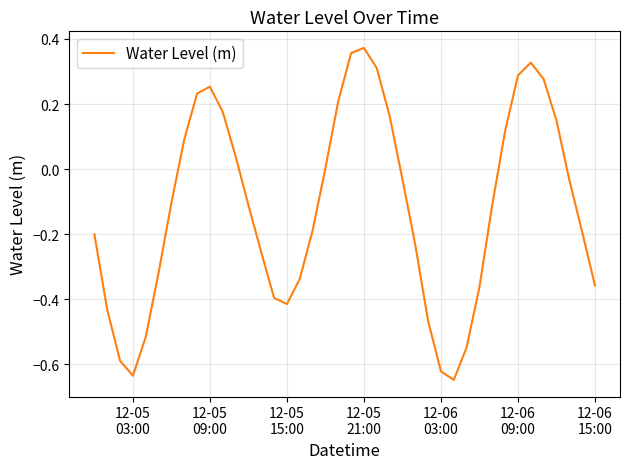

What is the difference between the maximum and minimum values?

1.0